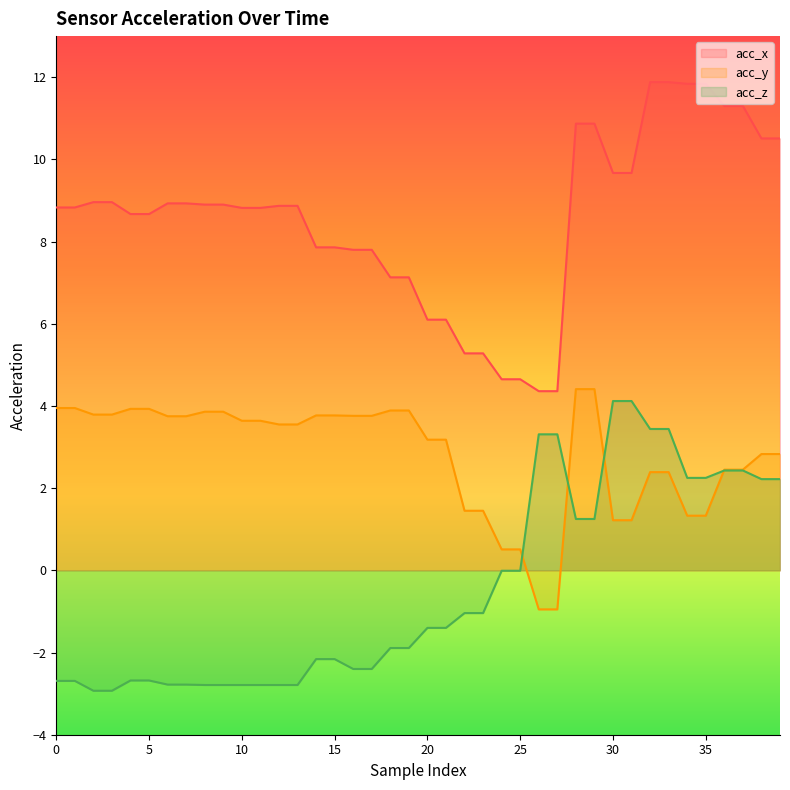

Reading left to right, list all the values displayed in this chart.

acc_x: 8.8	8.8	9.0	9.0	8.7	8.7	8.9	8.9	8.9	8.9	8.8	8.8	8.9	8.9	7.9	7.9	7.8	7.8	7.1	7.1	6.1	6.1	5.3	5.3	4.7	4.7	4.4	4.4	10.9	10.9	9.7	9.7	11.9	11.9	11.8	11.8	11.3	11.3	10.5	10.5
acc_y: 4.0	4.0	3.8	3.8	3.9	3.9	3.8	3.8	3.9	3.9	3.6	3.6	3.5	3.5	3.8	3.8	3.8	3.8	3.9	3.9	3.2	3.2	1.4	1.4	0.5	0.5	-0.9	-0.9	4.4	4.4	1.2	1.2	2.4	2.4	1.3	1.3	2.5	2.5	2.8	2.8
acc_z: -2.7	-2.7	-2.9	-2.9	-2.7	-2.7	-2.8	-2.8	-2.8	-2.8	-2.8	-2.8	-2.8	-2.8	-2.2	-2.2	-2.4	-2.4	-1.9	-1.9	-1.4	-1.4	-1.0	-1.0	-0.0	-0.0	3.3	3.3	1.2	1.2	4.1	4.1	3.4	3.4	2.2	2.2	2.4	2.4	2.2	2.2